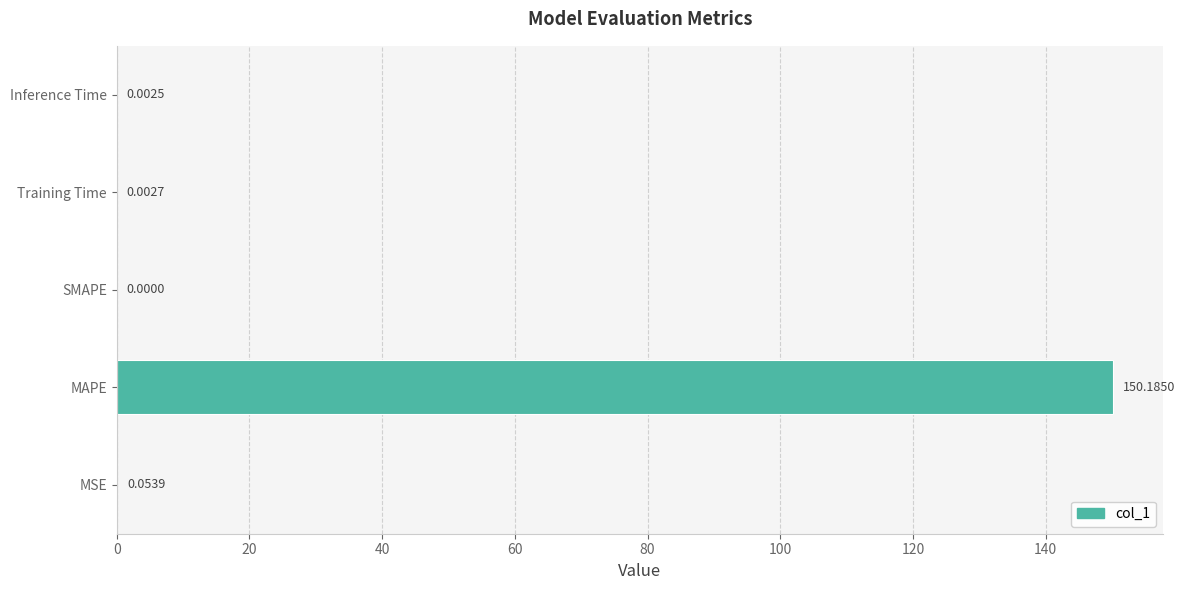

Are the bars grouped side by side (vs. stacked)?

No